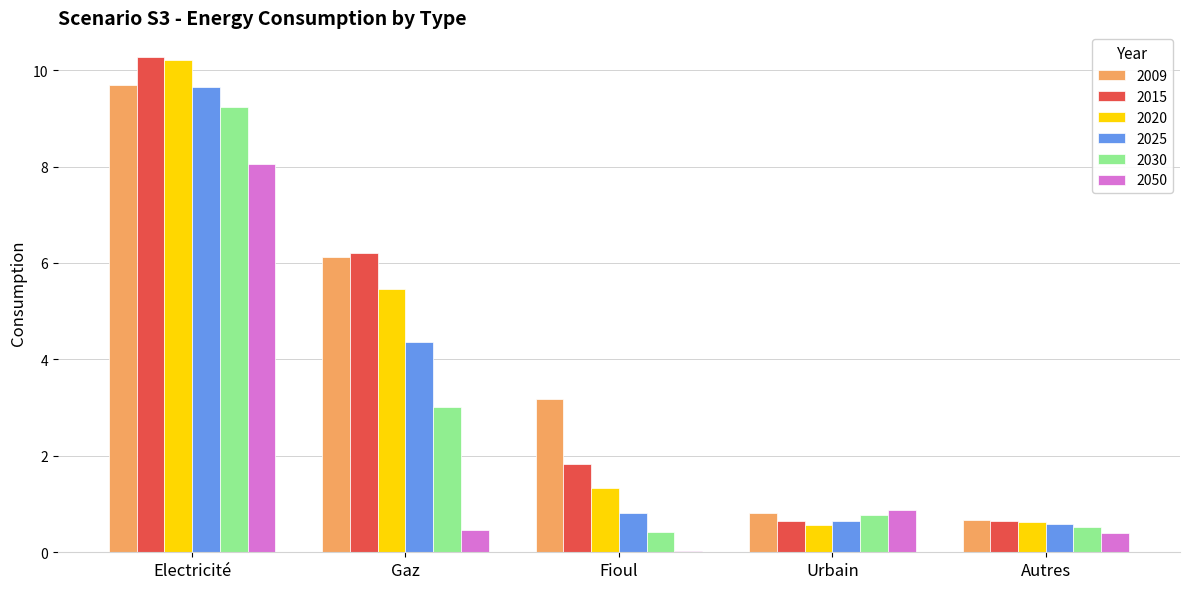

Is the value of 2020 at Electricité greater than the value of 2025 at Fioul?

Yes